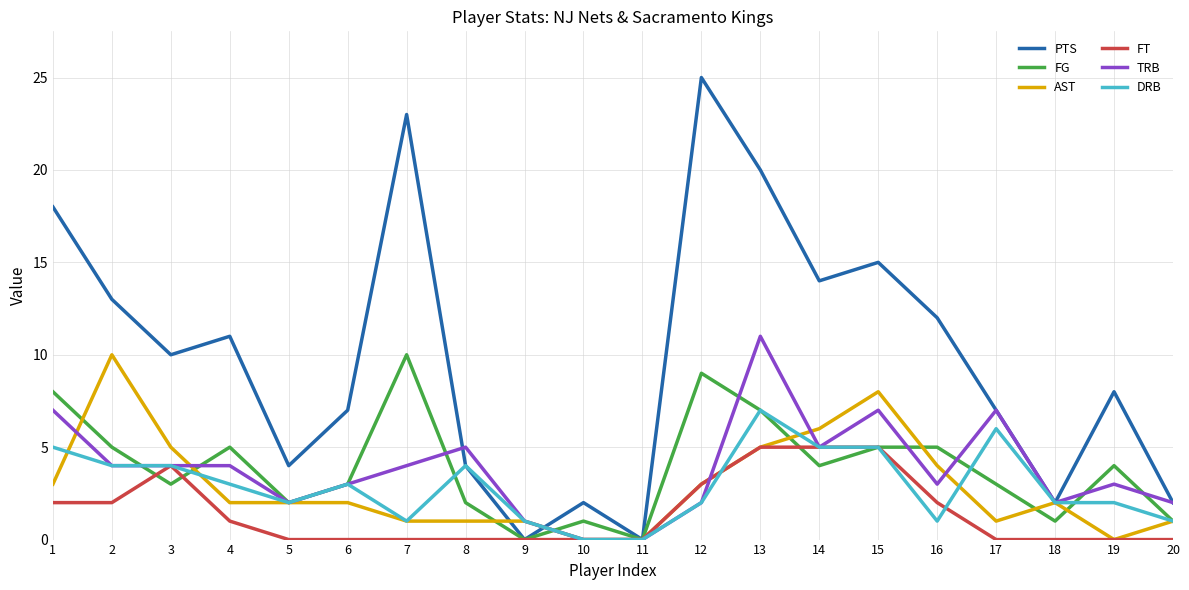

What is the difference between the second highest and second lowest values in the PTS series?

23